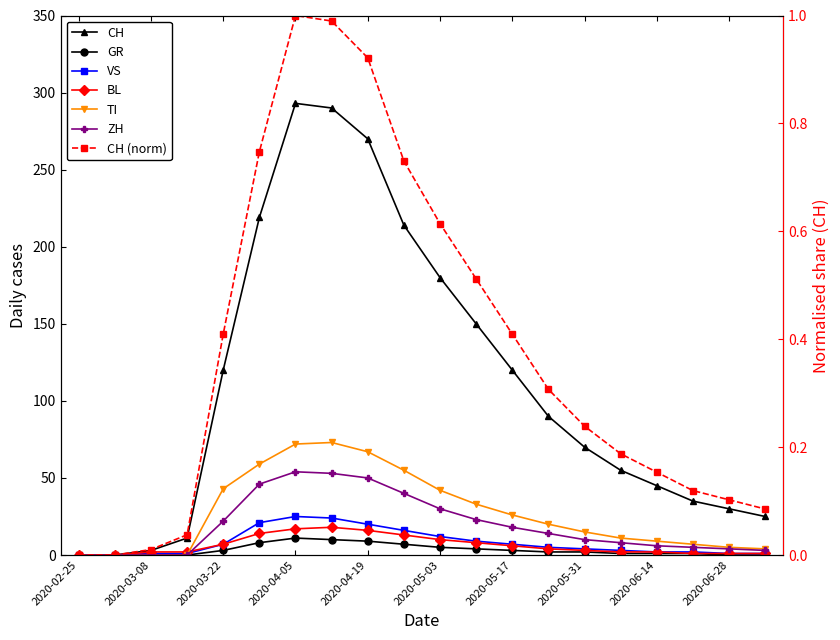

What is the label of the 13th point from the right?

2020-04-12